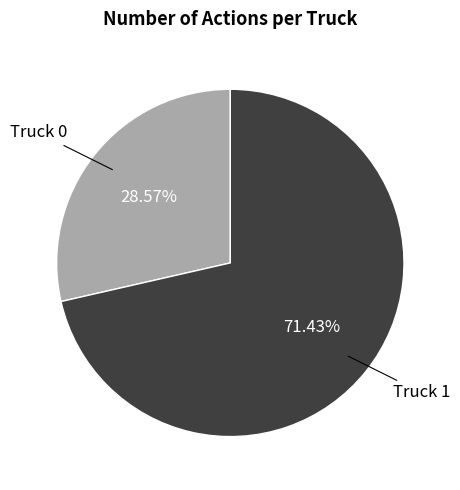

Which has a higher value, Truck 1 or Truck 0?

Truck 1